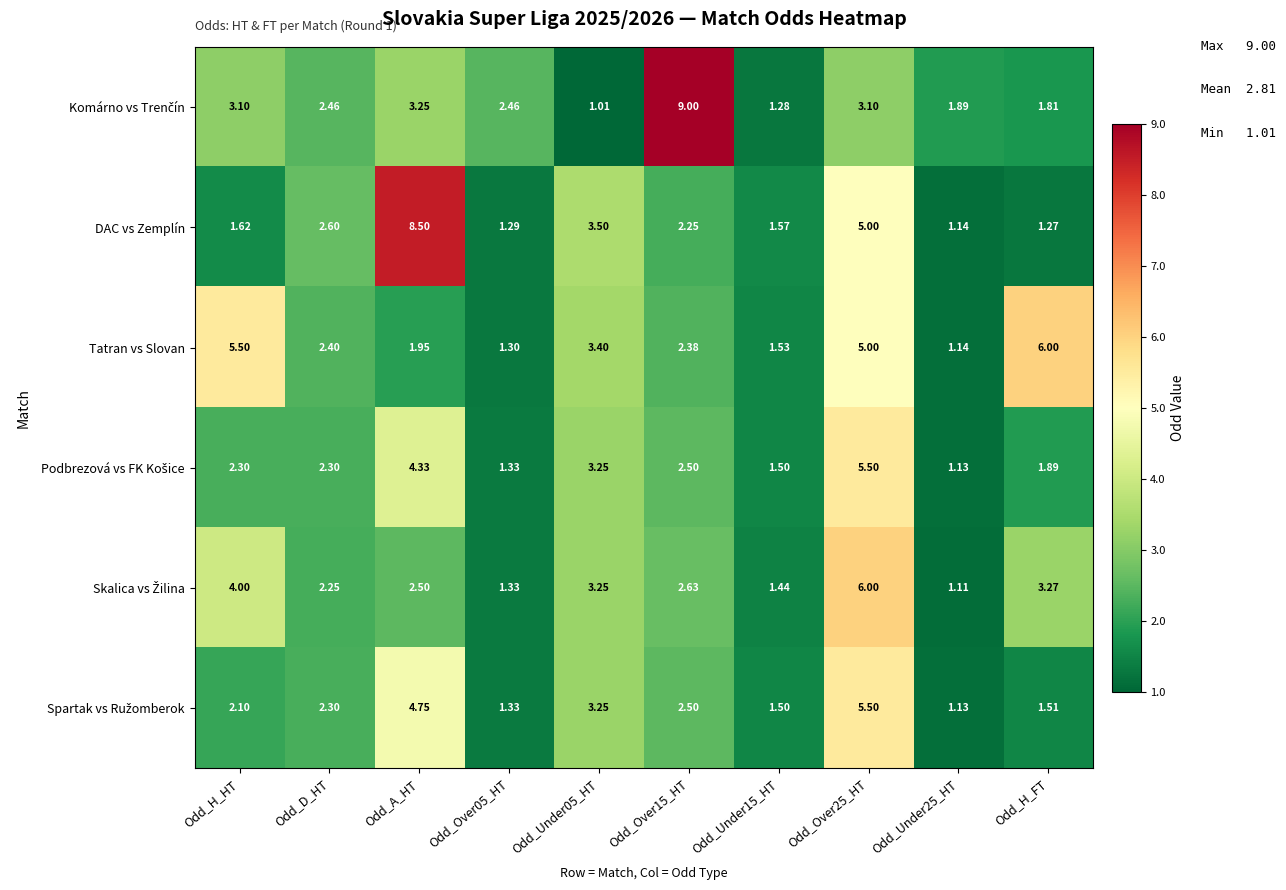

At which label does DAC vs Zemplín first exceed 2?

Odd_D_HT